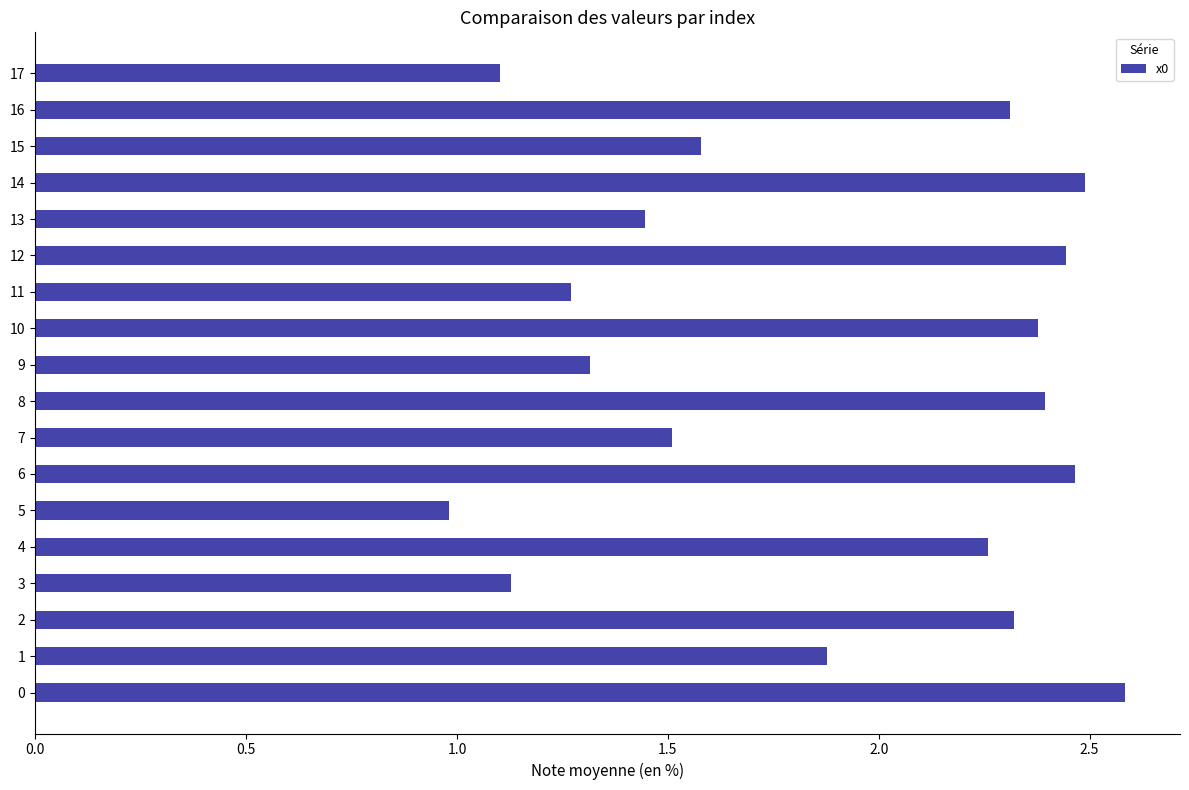

What is the maximum value shown in the chart?

2.6